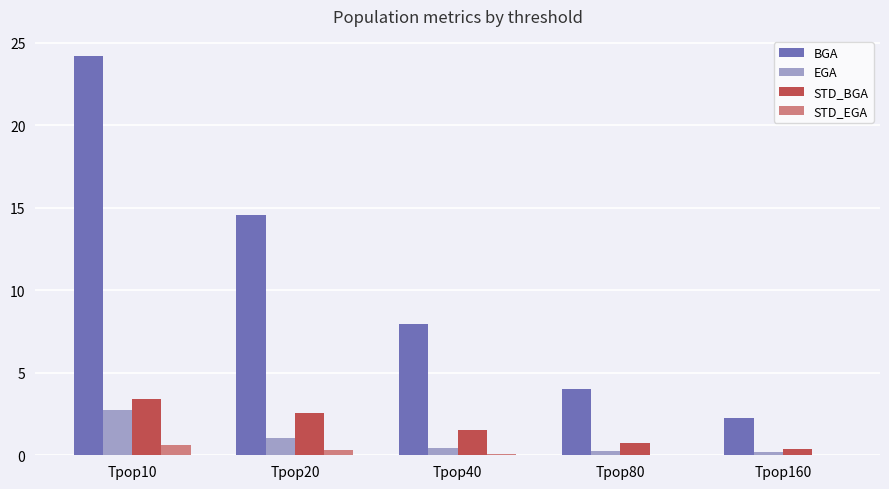

What is the approximate value of STD_EGA at Tpop40?

0.1